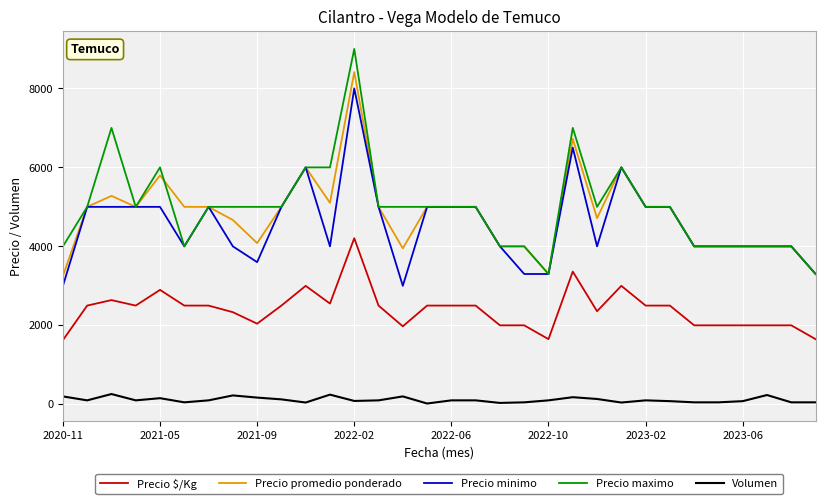

Which series has the largest total across all categories?

Precio maximo